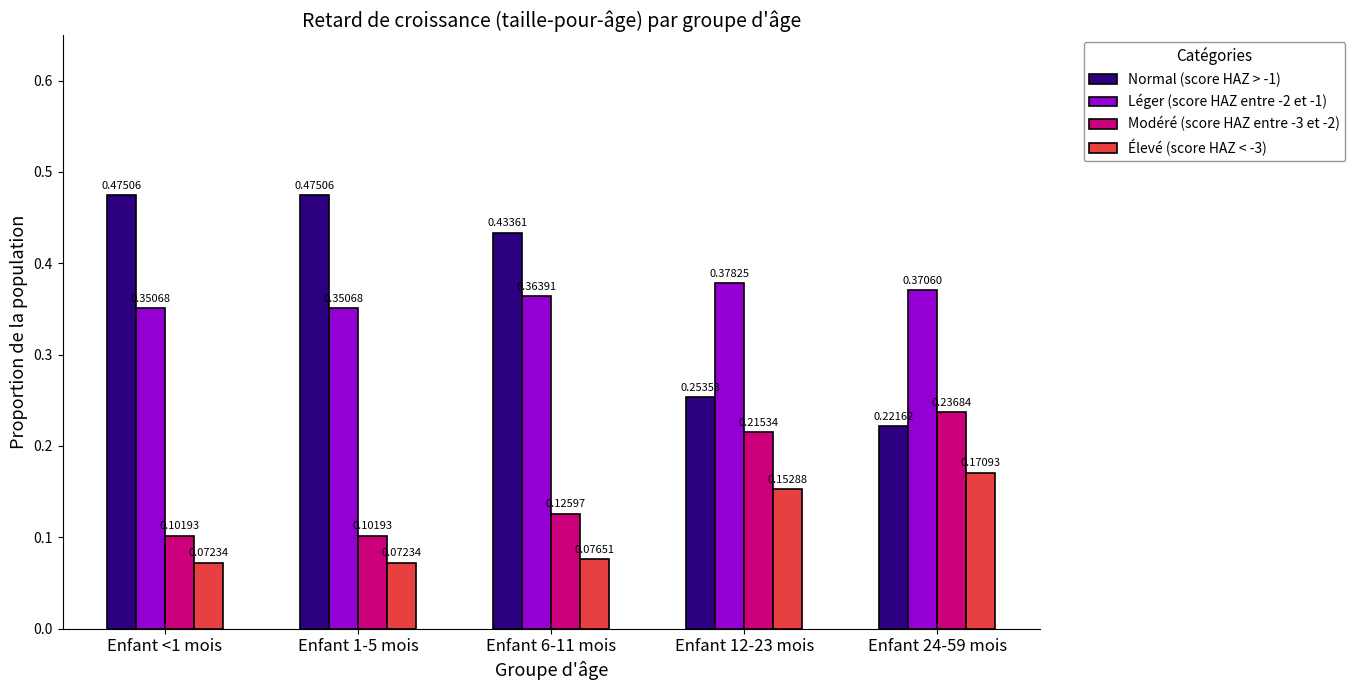

List the series in order of their peak value, lowest first.

Élevé (score HAZ < -3), Modéré (score HAZ entre -3 et -2), Léger (score HAZ entre -2 et -1), Normal (score HAZ > -1)